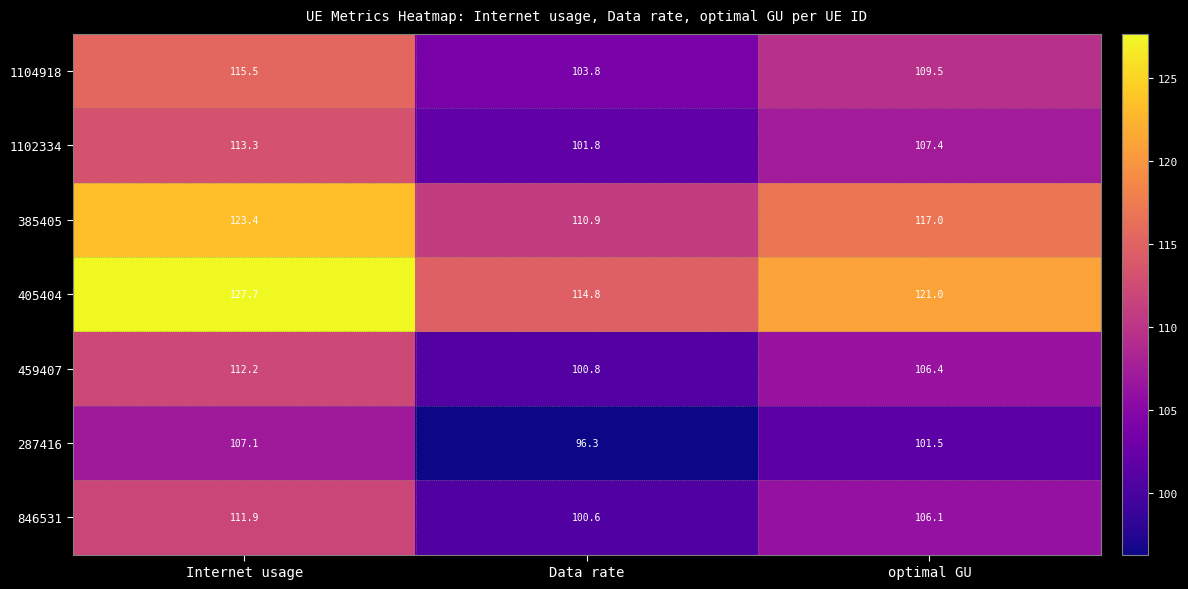

What is the total value across all series at optimal GU?

768.9